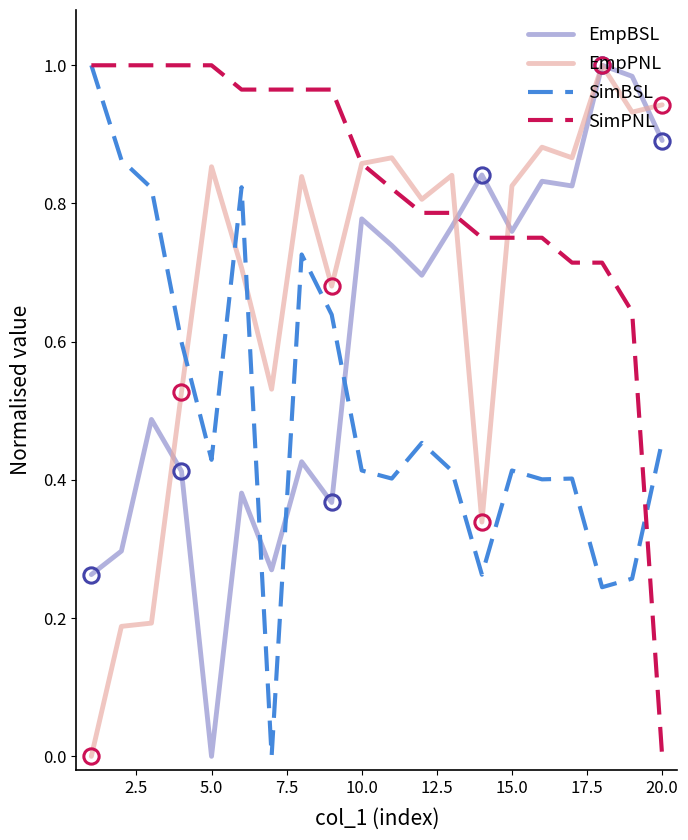

What are all the series names shown in the legend?

EmpBSL, EmpPNL, SimBSL, SimPNL